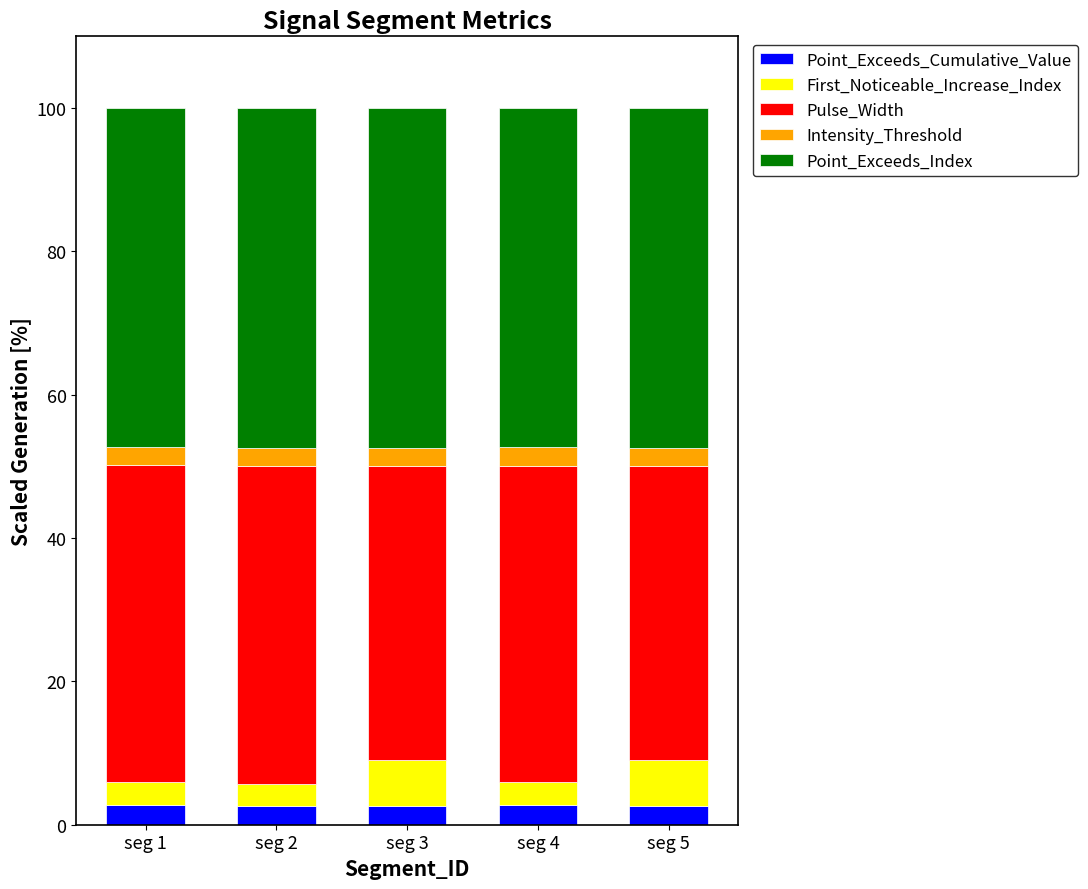

What is the highest value of the Point_Exceeds_Cumulative_Value series?

2.8